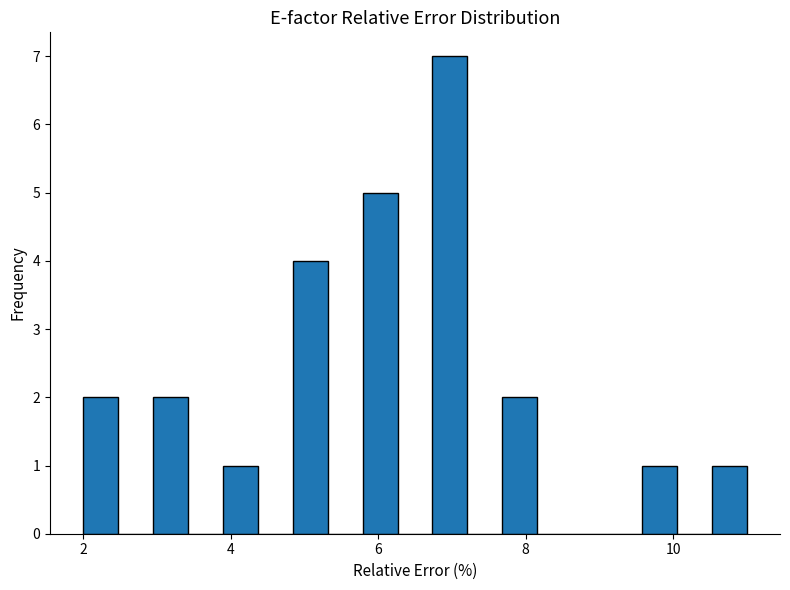

Around what value on the x-axis is the tallest bar? Give the approximate position of its centre, as read against the axis.

7.0